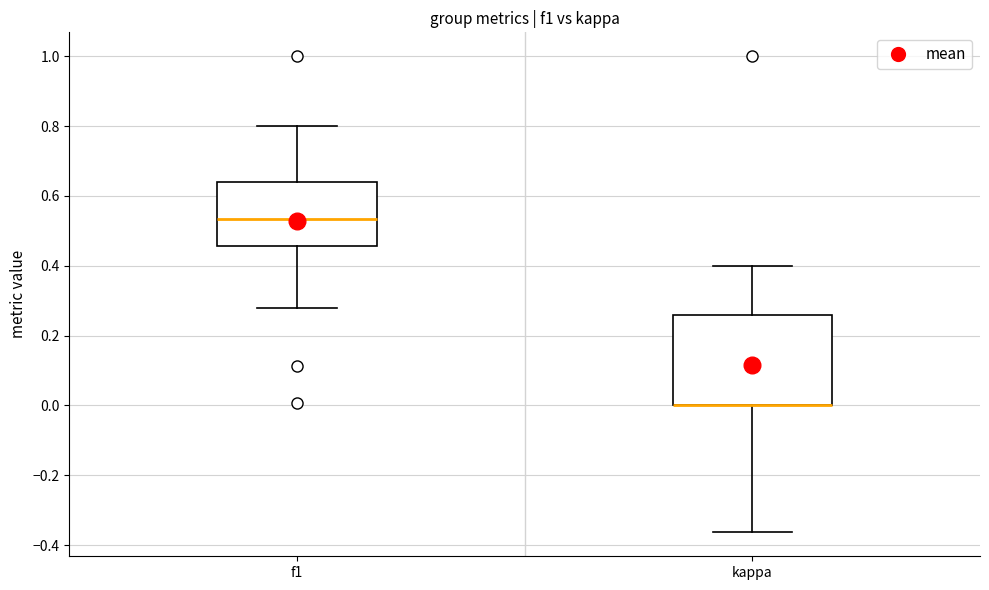

Where does the lower whisker of the box for kappa end on the y-axis? The values are not printed on the chart, so give them approximately, as read against the axis.

-0.36